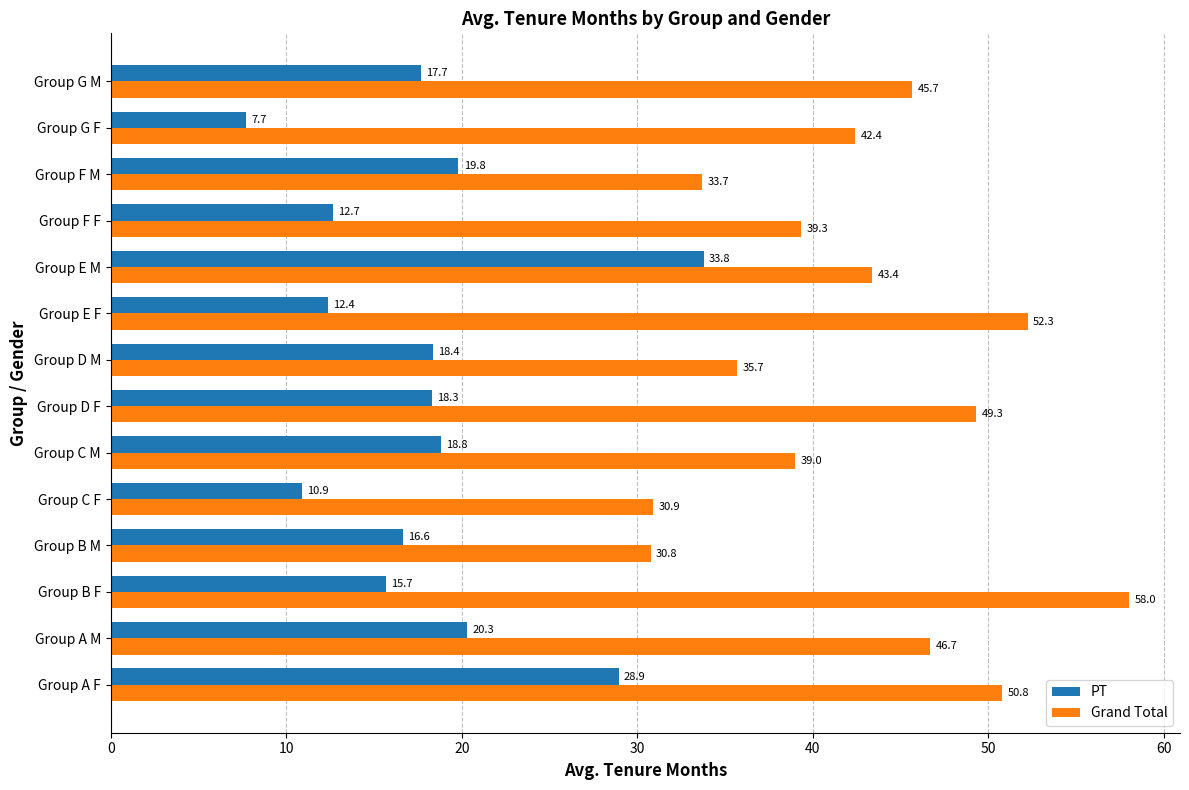

What is the sum of all Grand Total values?

597.9